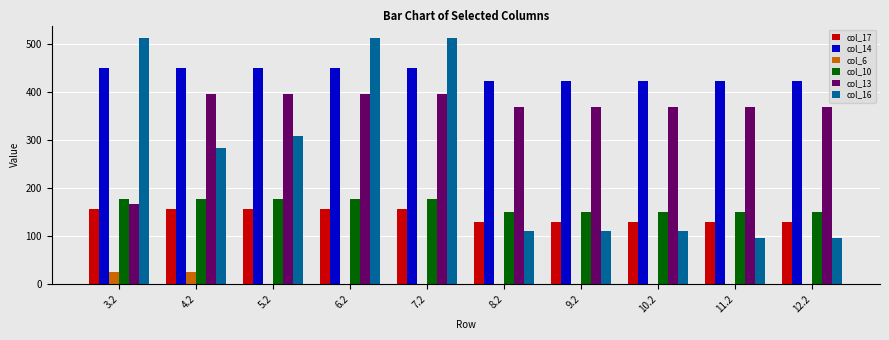

What is the total value across all series at 7.2?

1691.0